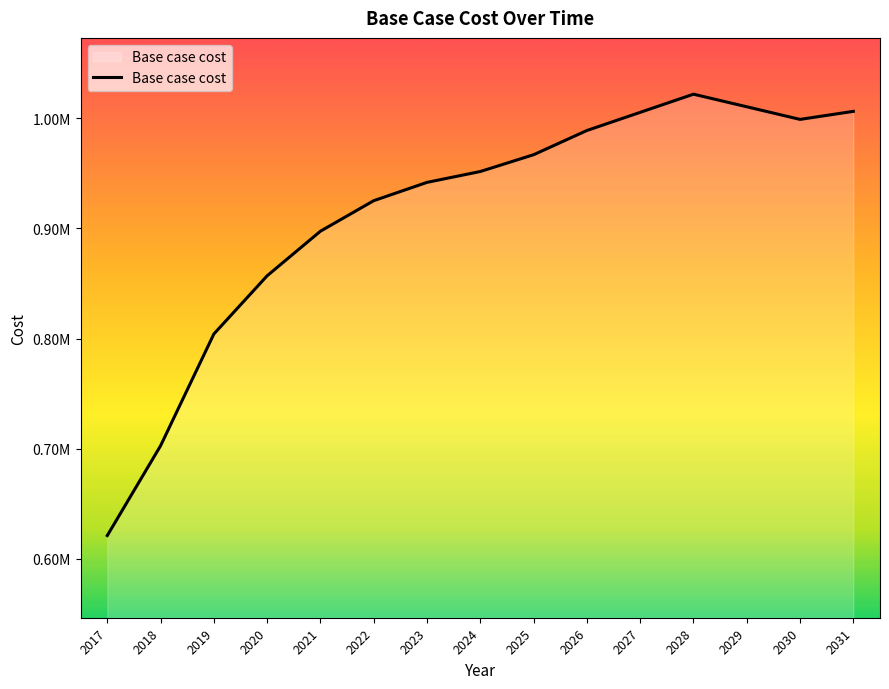

The value at 2018 is 1023032.6. True or false?

False